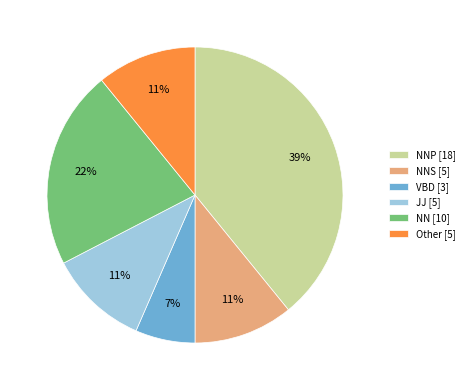

Is there a majority slice in this chart?

No